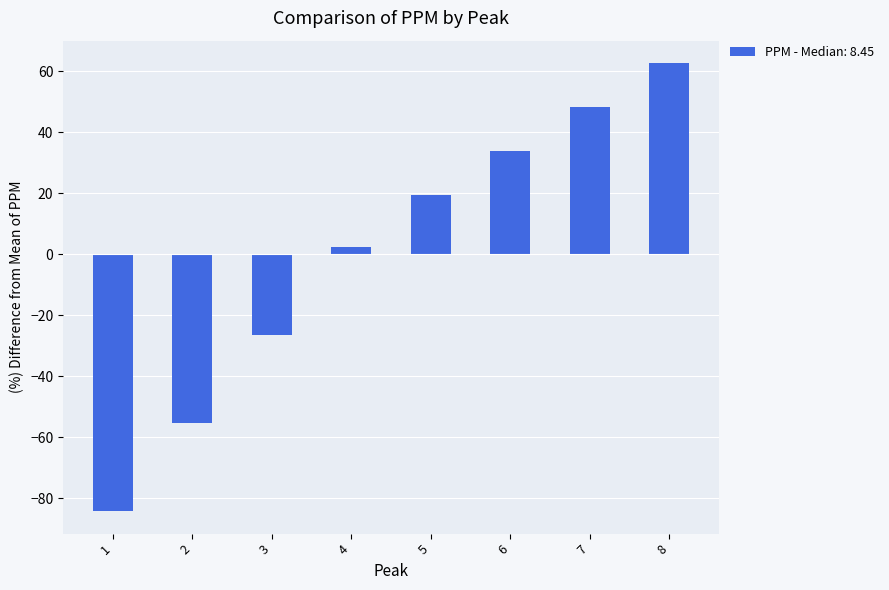

How many values are below zero?

3